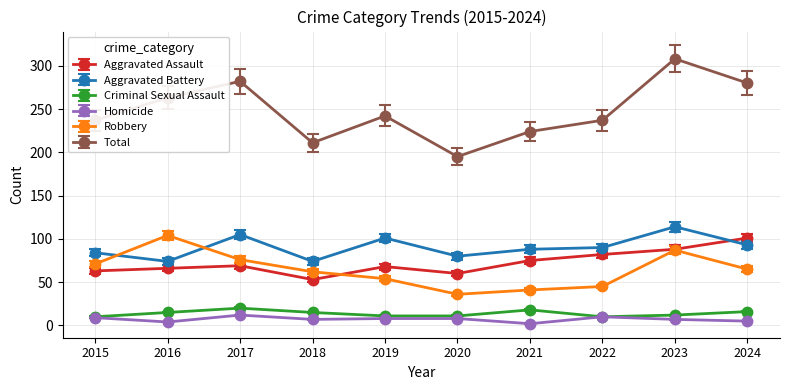

Which series has the largest total across all categories?

Total